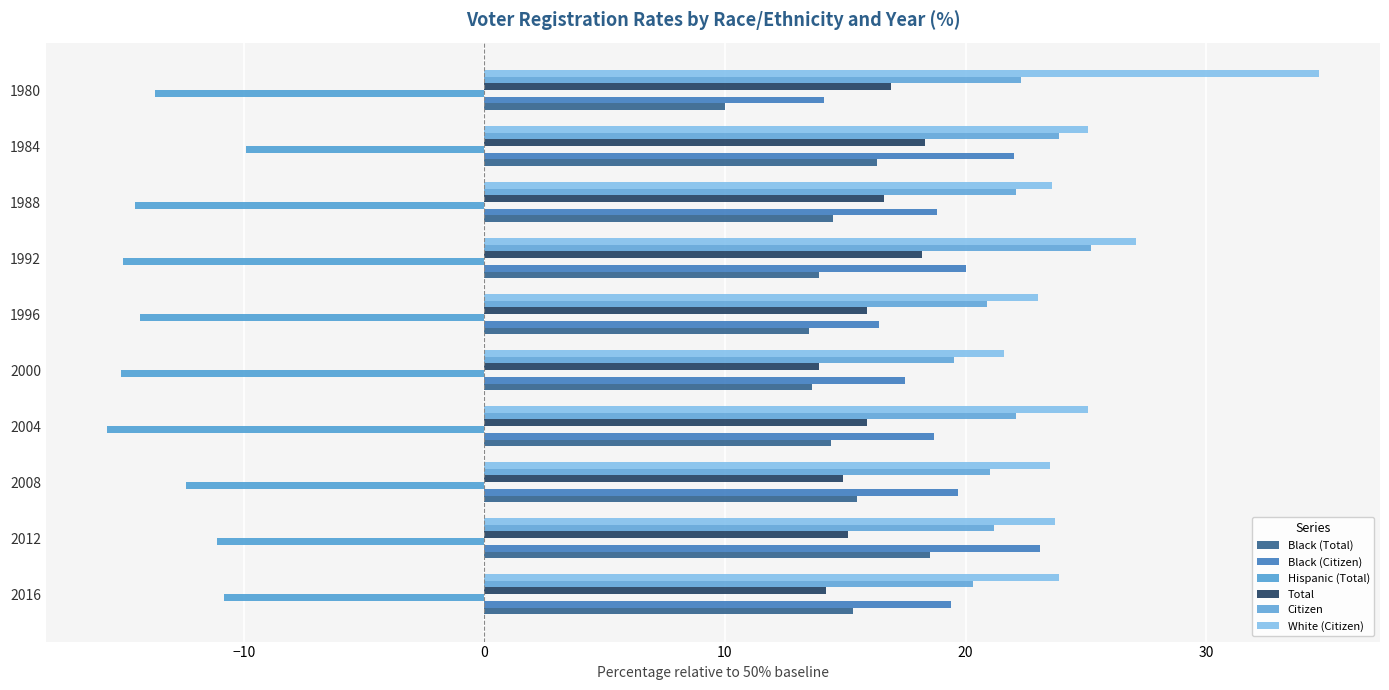

Where is White (Citizen) nearest to the value 28?

1992